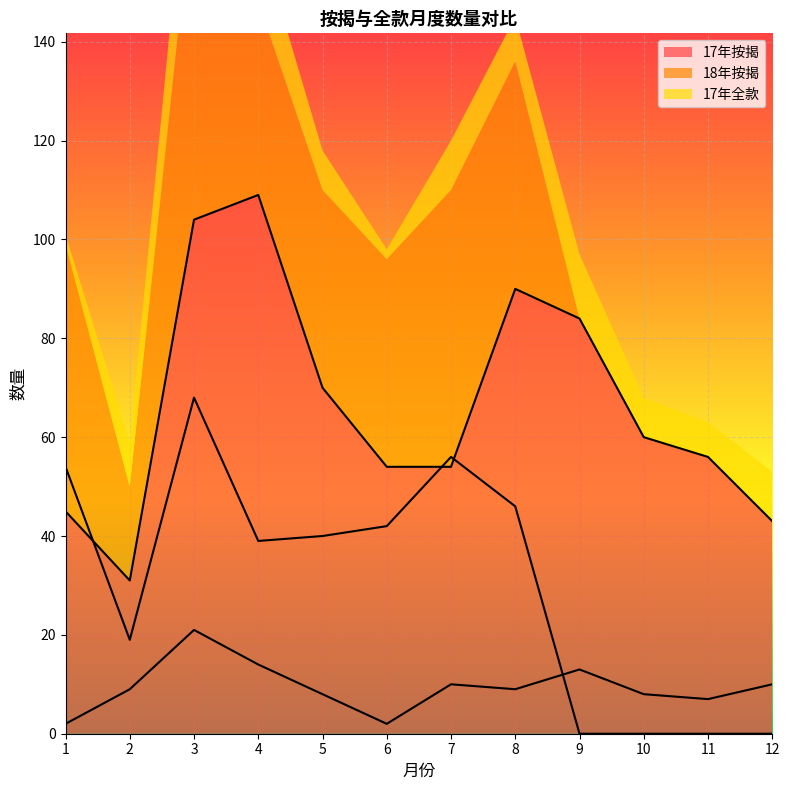

How many times do 17年全款 and 18年按揭 cross each other?

1